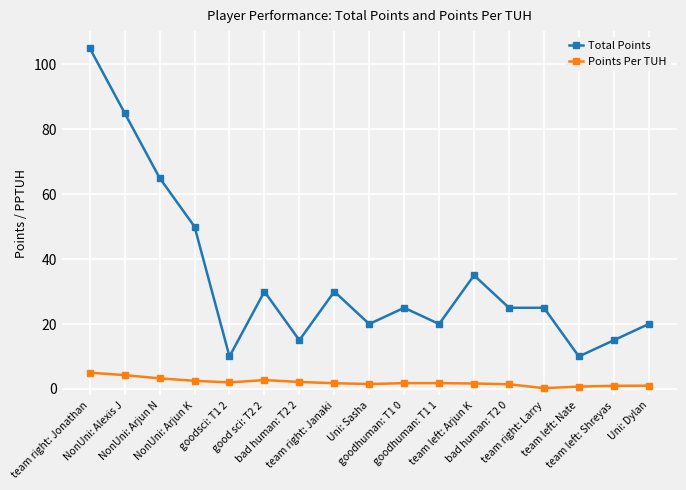

How many data points does each series have?

17